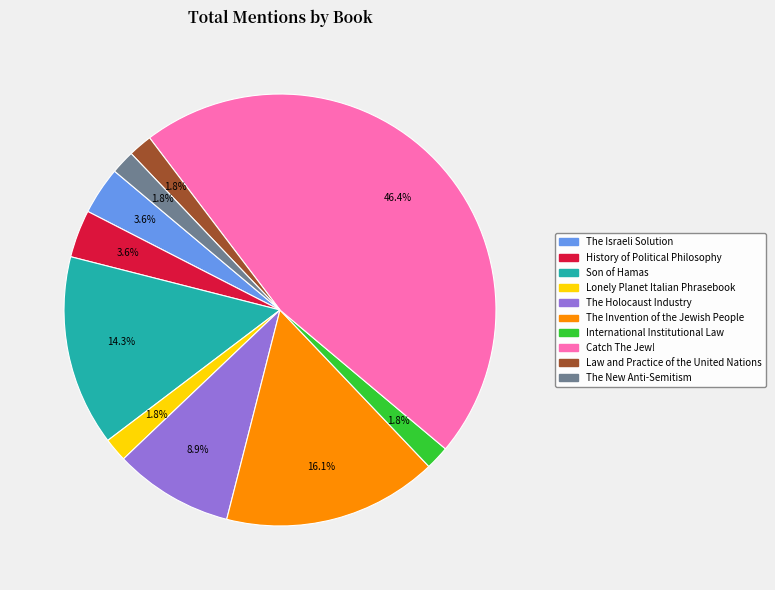

Which category has the biggest portion of the pie?

Catch The Jew!